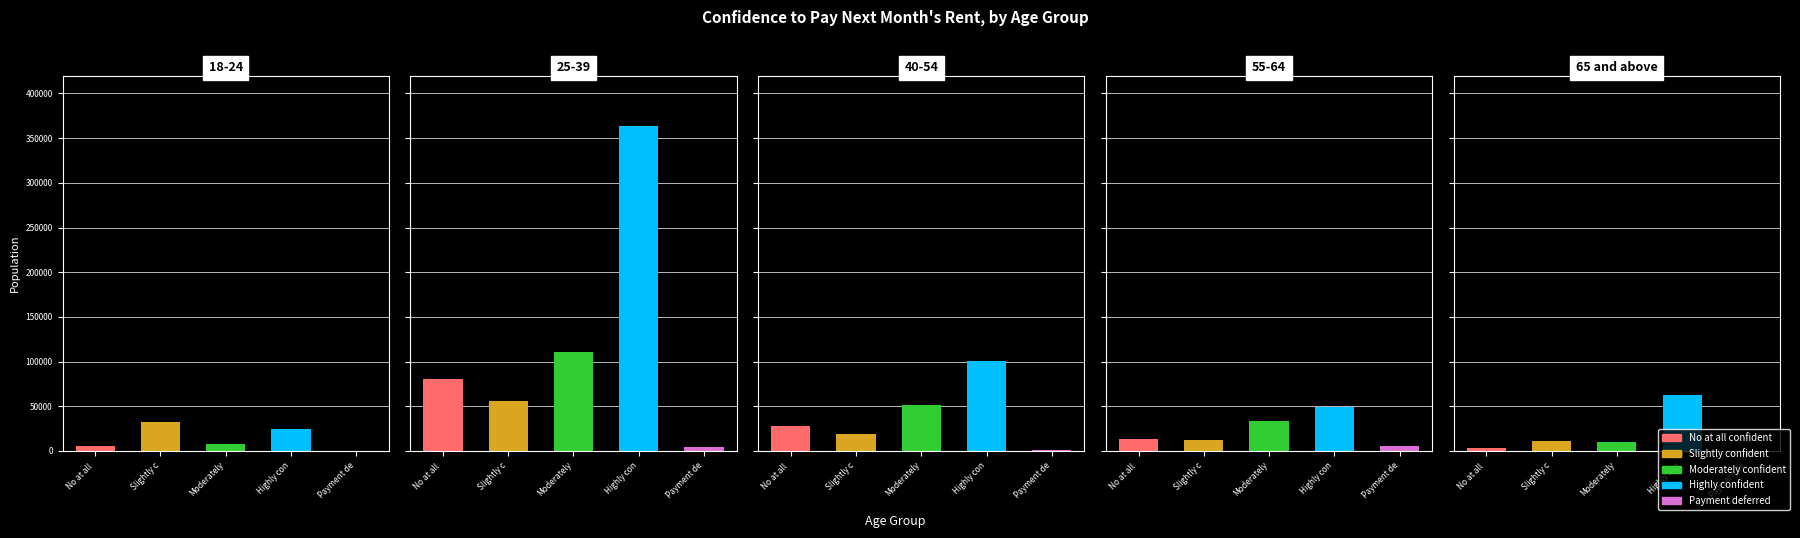

Which series has the largest total across all categories?

Highly confident